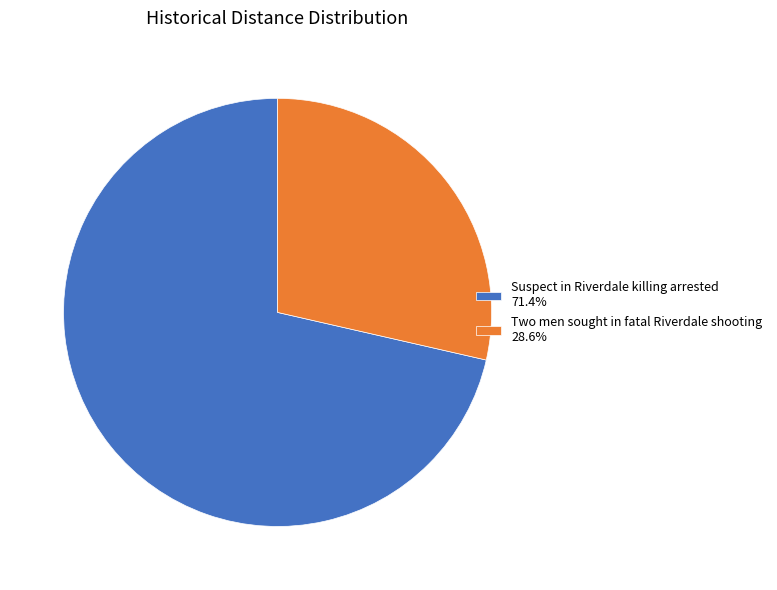

Does Two men sought in fatal Riverdale shooting account for over 50% of the chart?

No